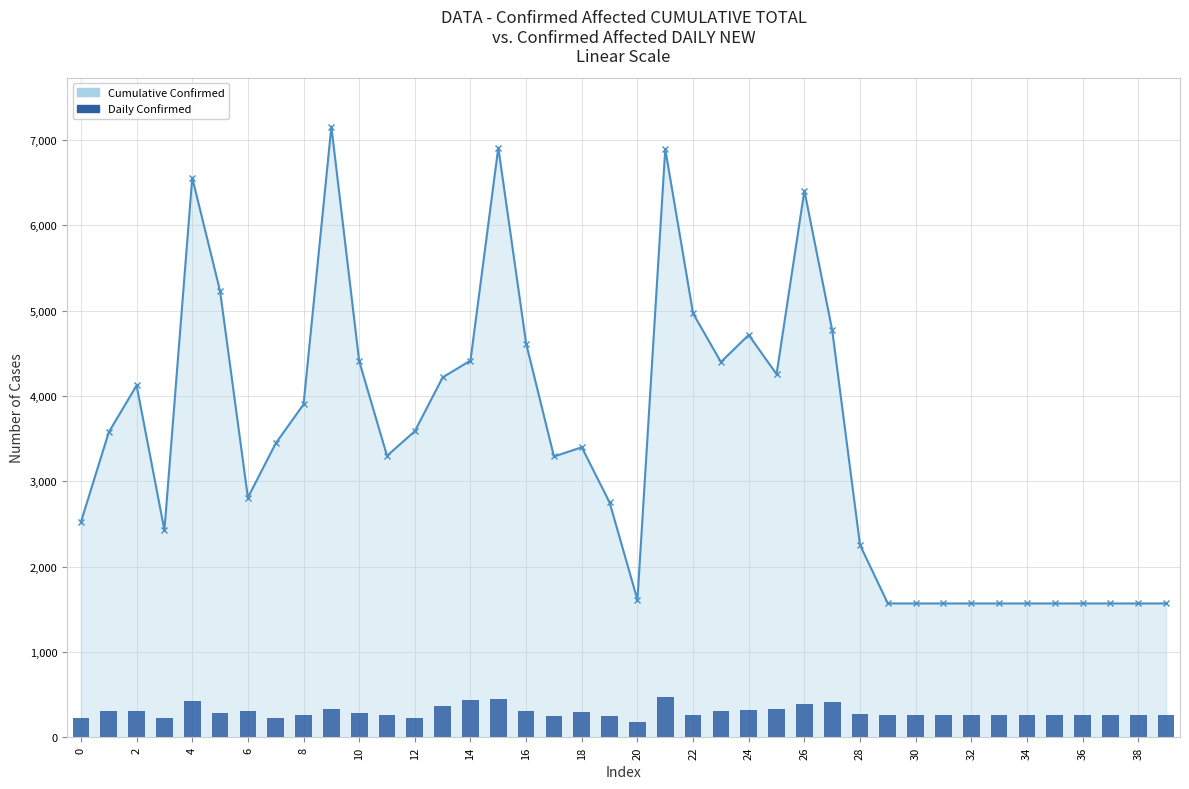

Does the chart contain stacked bars?

No